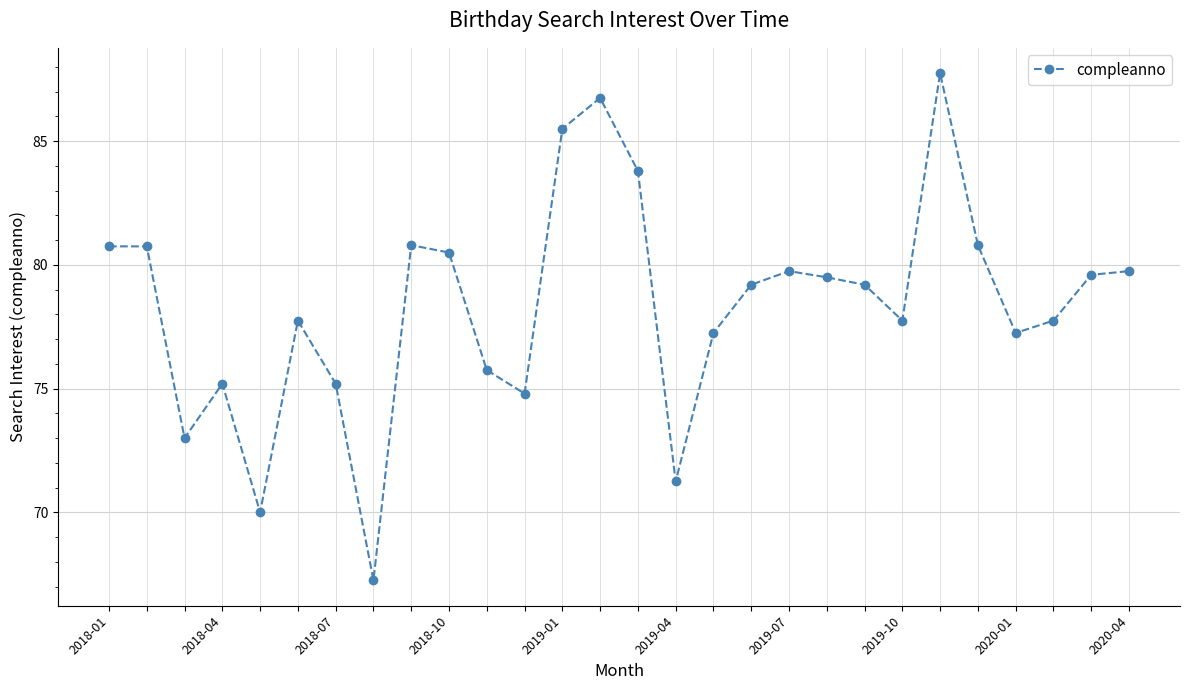

True or false: there are more than 2 points higher than both neighbors.

True